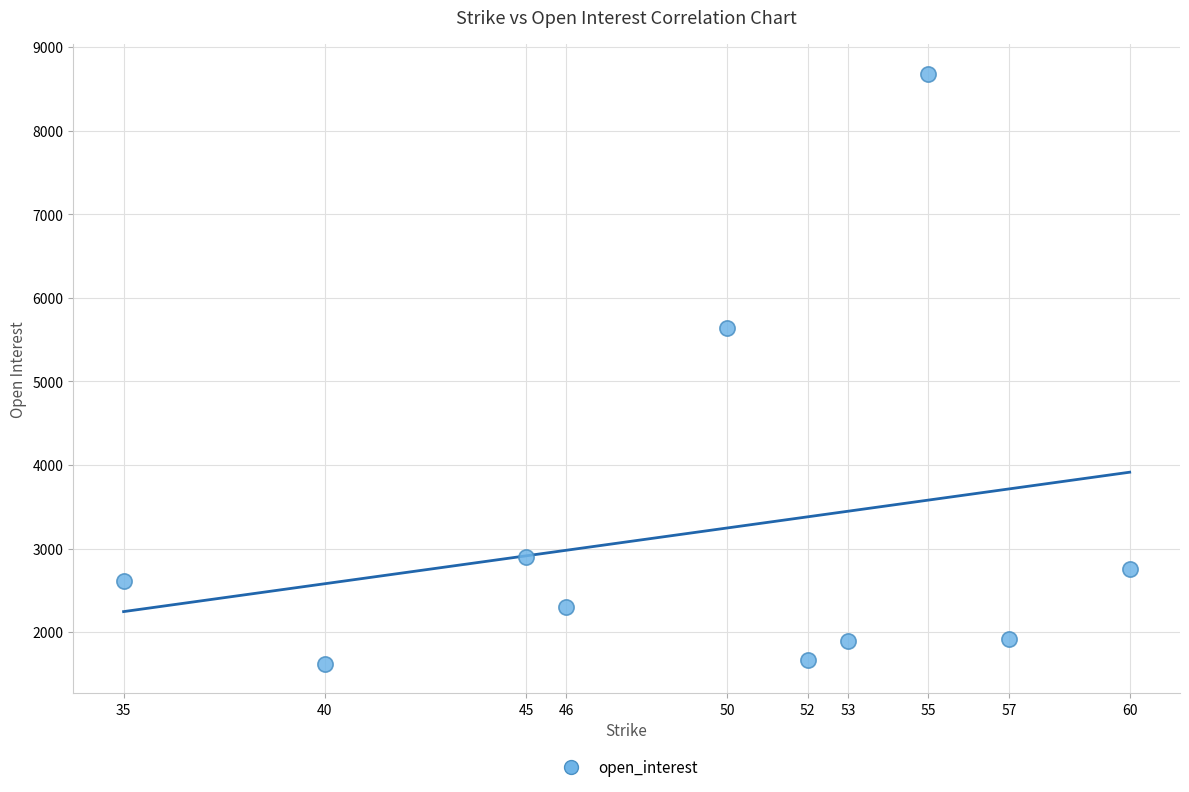

What Y value in the scatter plot is closest to 5153?

5641